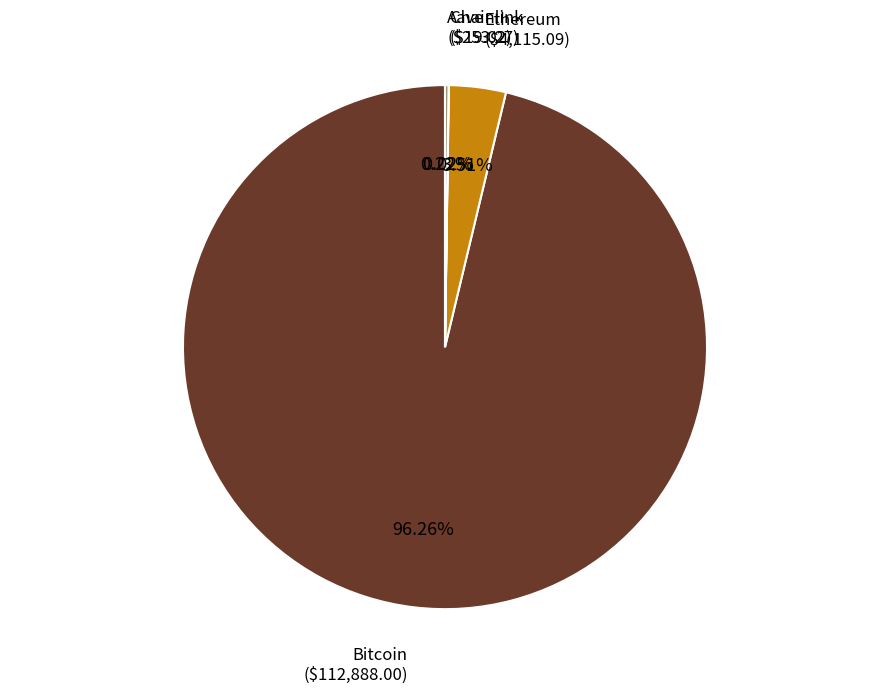

Which category has the biggest portion of the pie?

Bitcoin